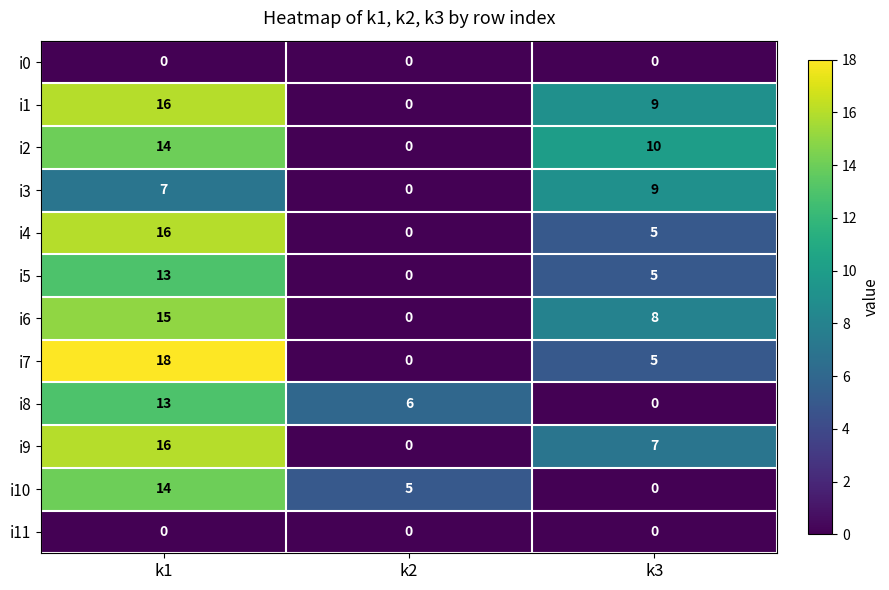

What is the difference between the maximum and second lowest values in the i2 series?

4